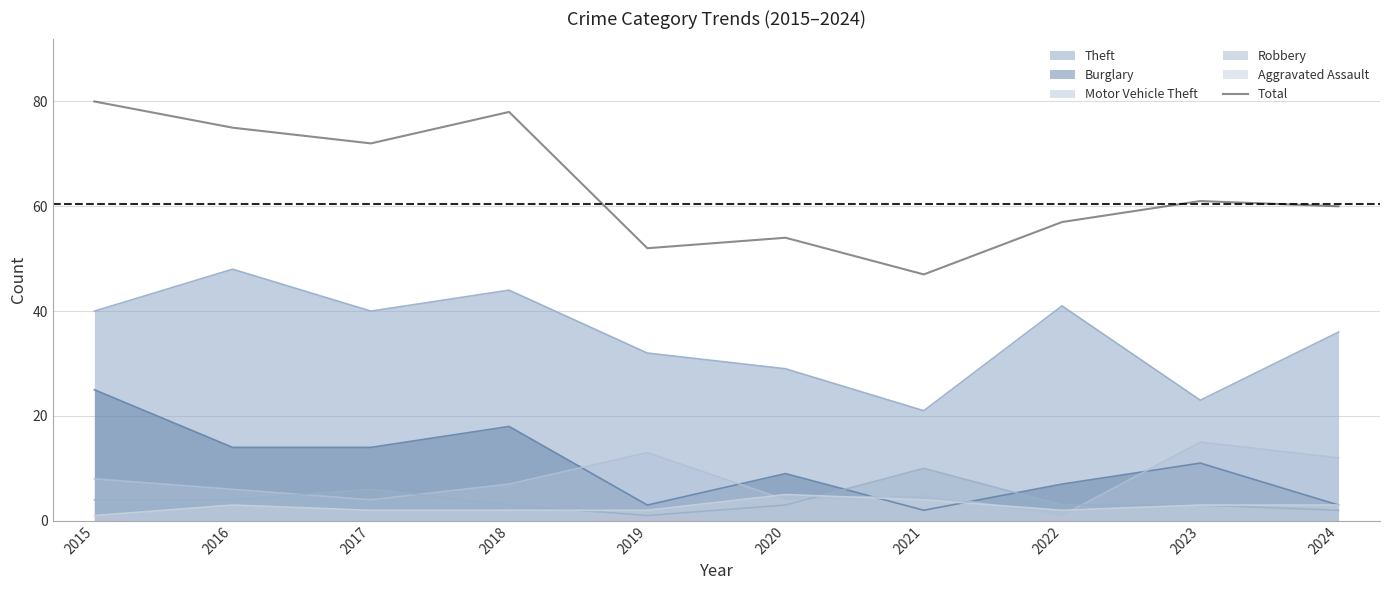

Does the chart display data point markers on the line(s)?

No